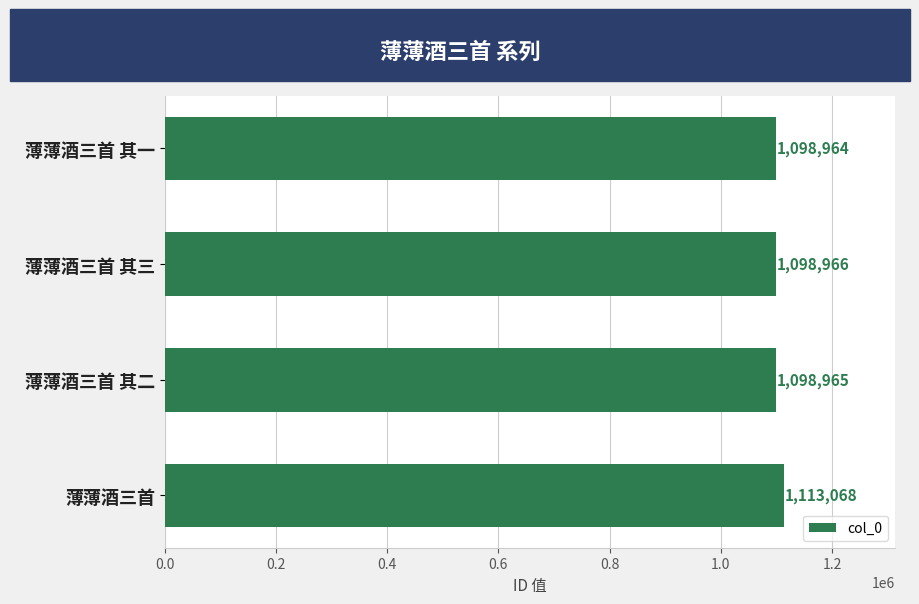

Which label corresponds to the largest value in the chart?

薄薄酒三首